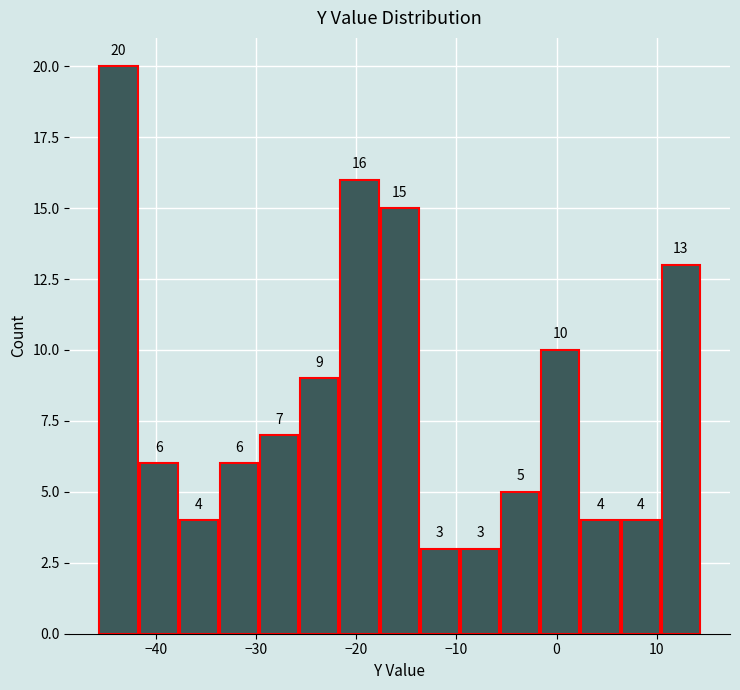

What is the height of the bar covering -18 to -14 on the x-axis? The bar edges are not printed on the chart, so give them approximately, as read against the axis.

15